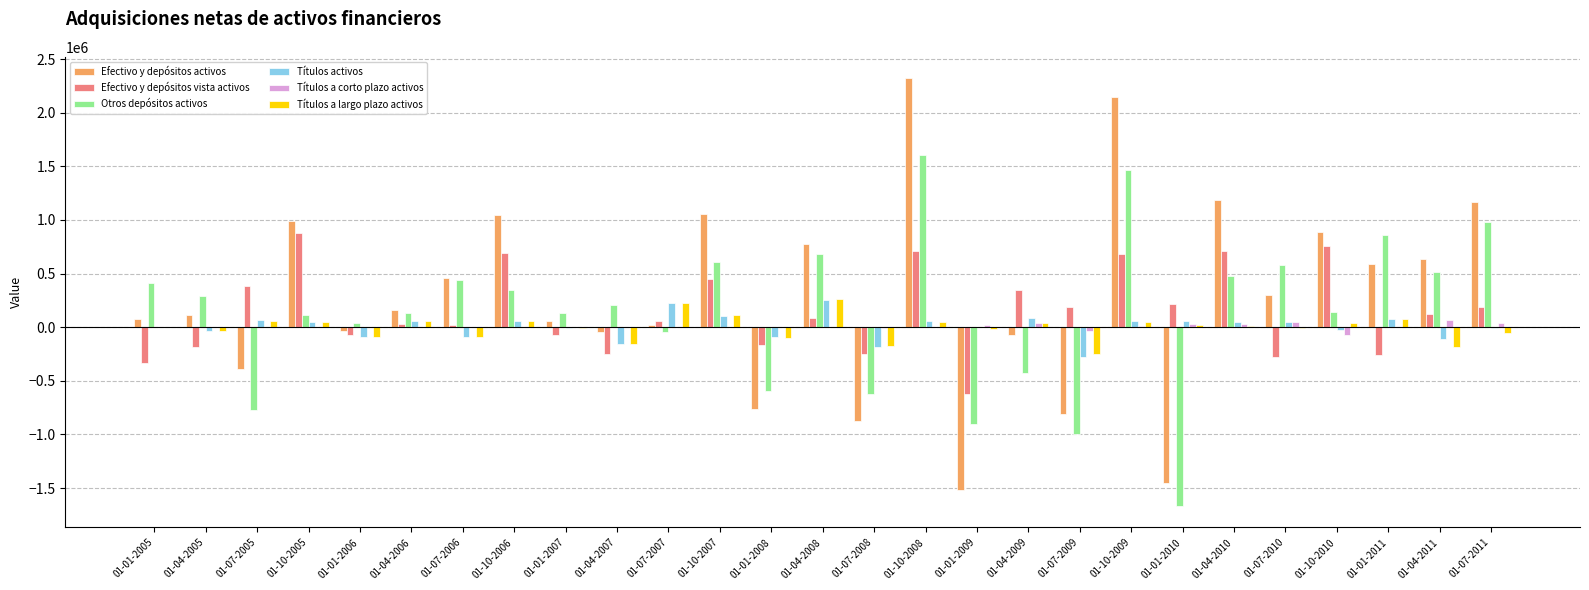

What is the sum of all Efectivo y depósitos activos values?

8050544